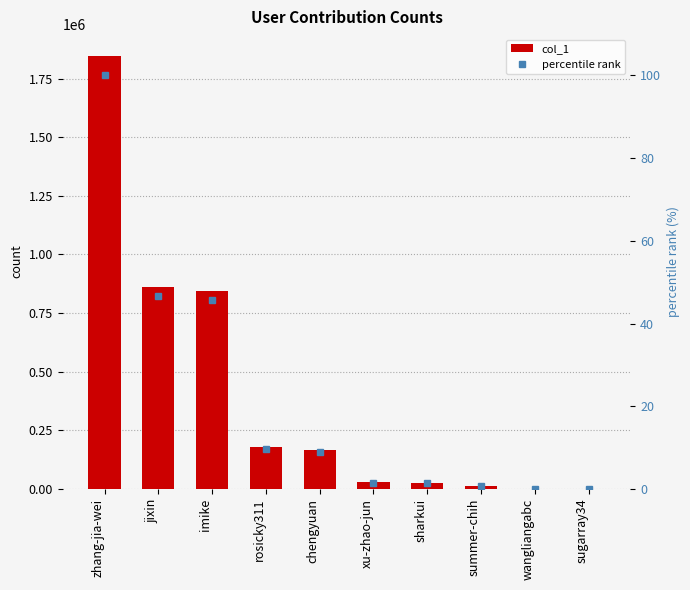

What are all the series names shown in the legend?

col_1, percentile rank